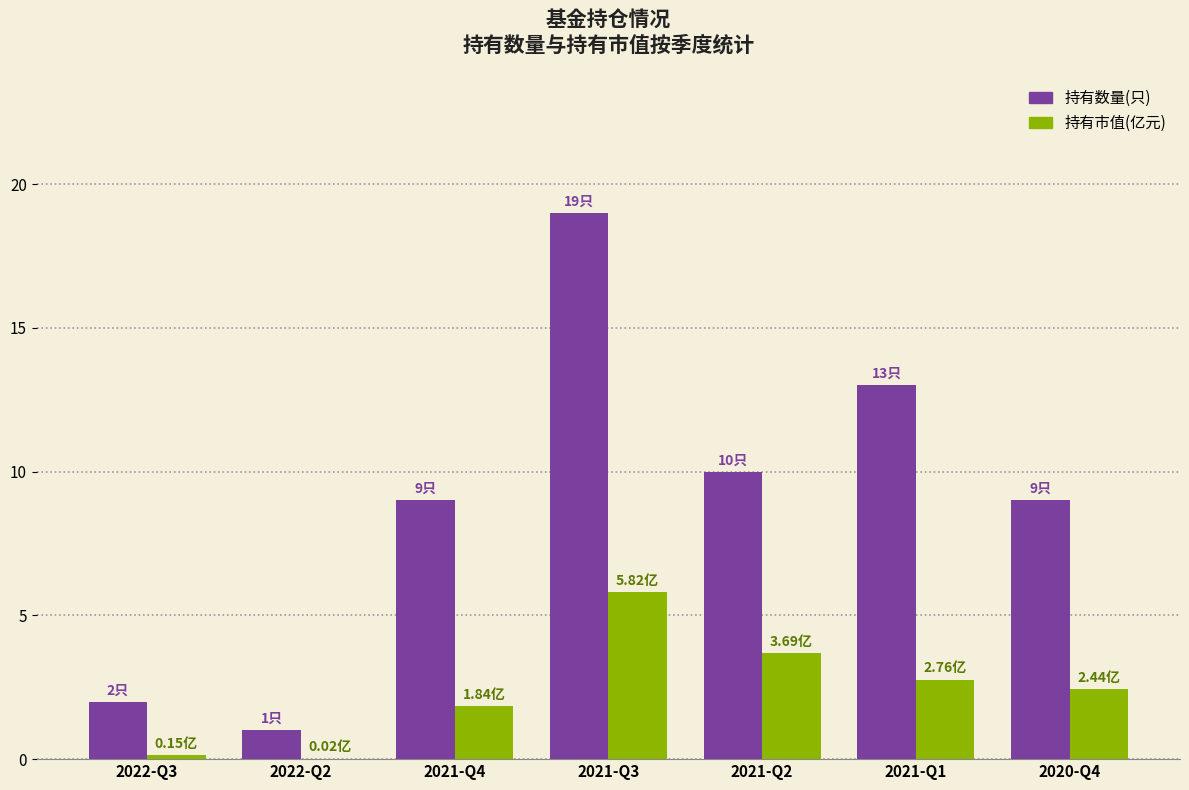

Where is 持有数量(只) nearest to the value 10?

2021-Q2